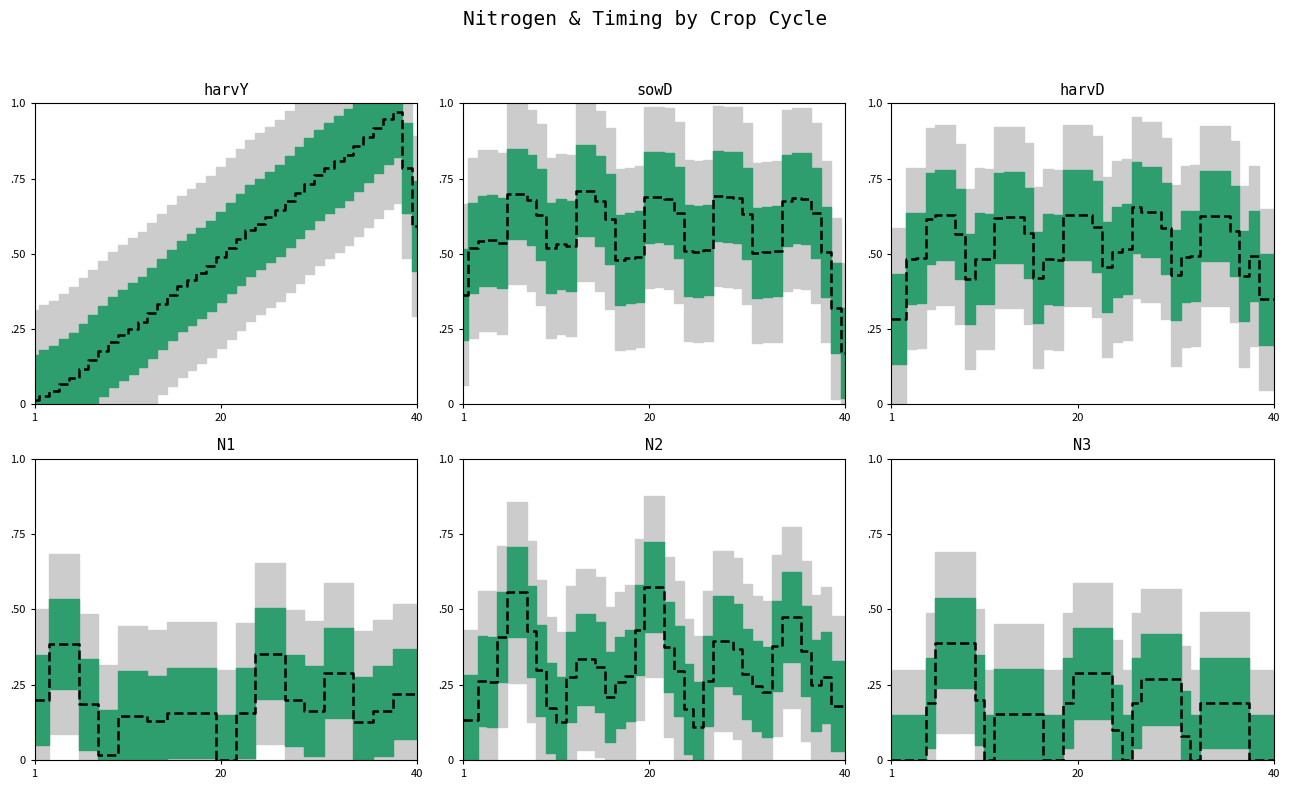

What are all the series names shown in the legend?

harvY, sowD, harvD, N1, N2, N3